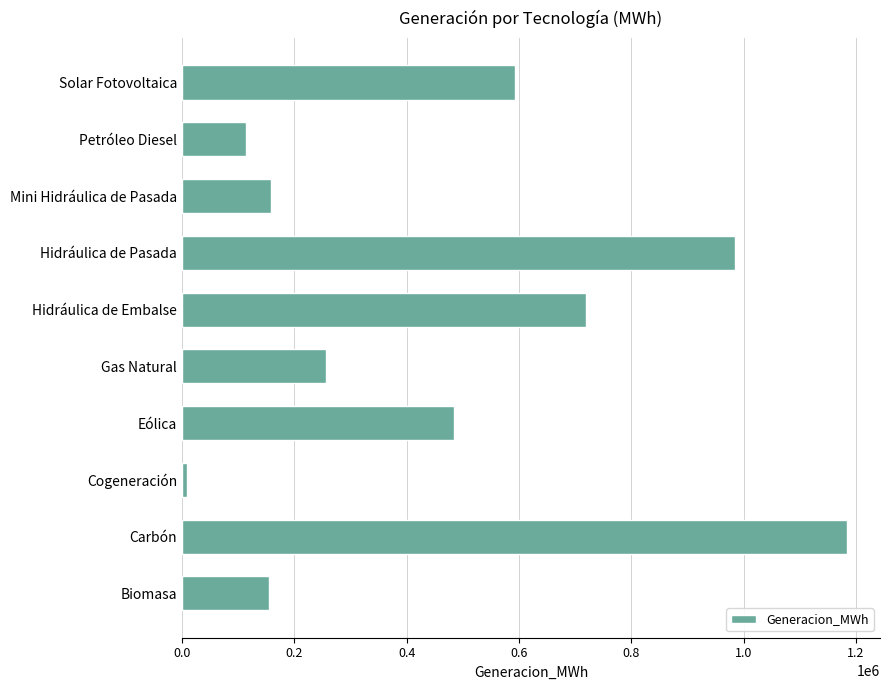

At which label is the value closest to 596061?

Solar Fotovoltaica